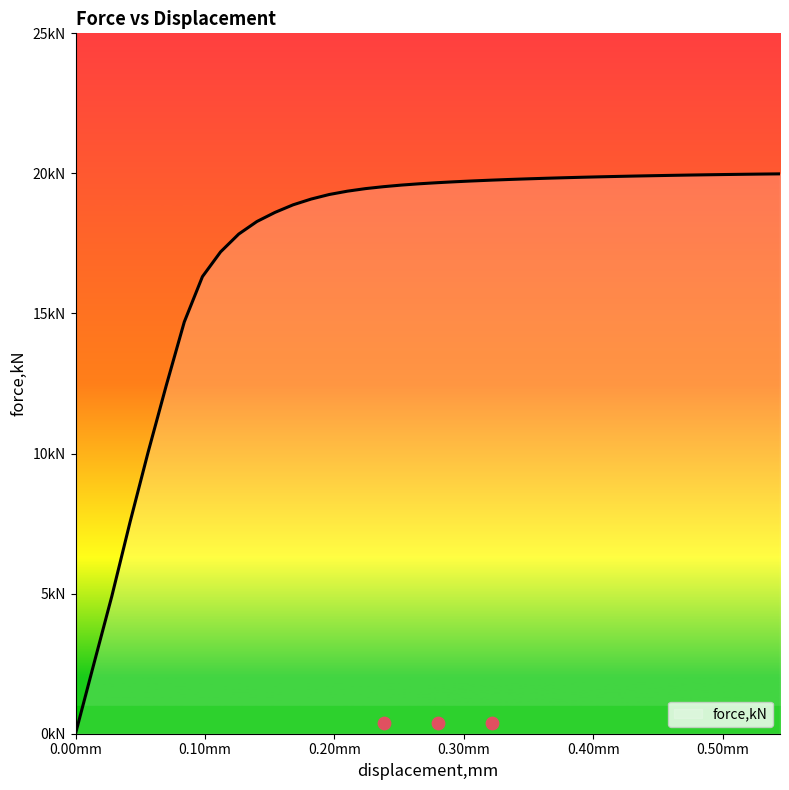

What is the change in value from 0.251844 to 0.349094?

+0.2